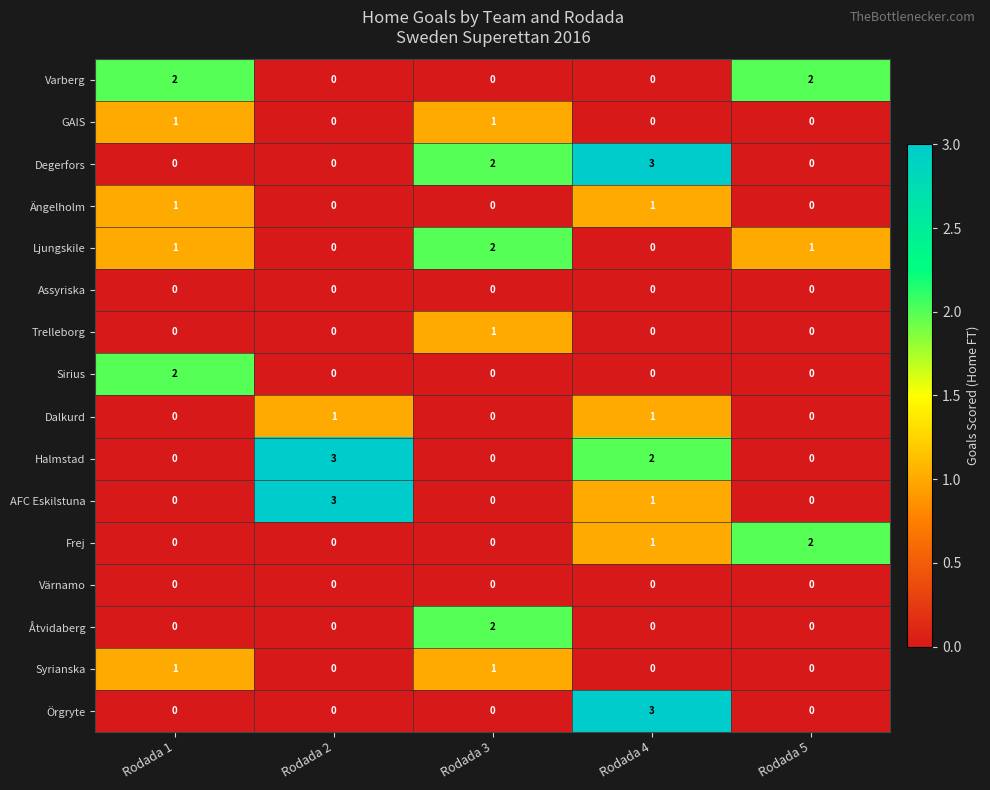

At which category is the sum across all series the highest?

Rodada 4